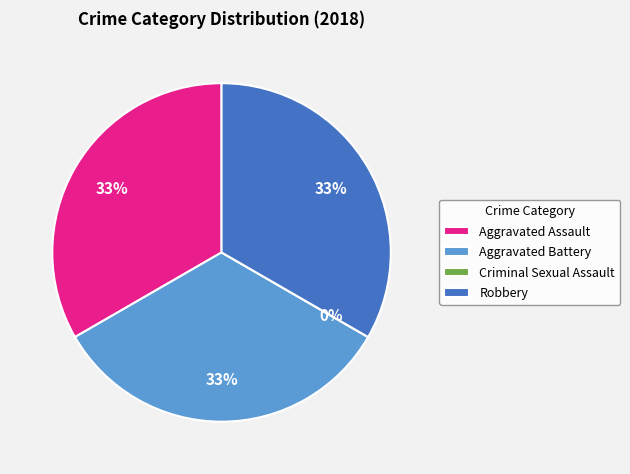

How many slices are in this pie chart?

4